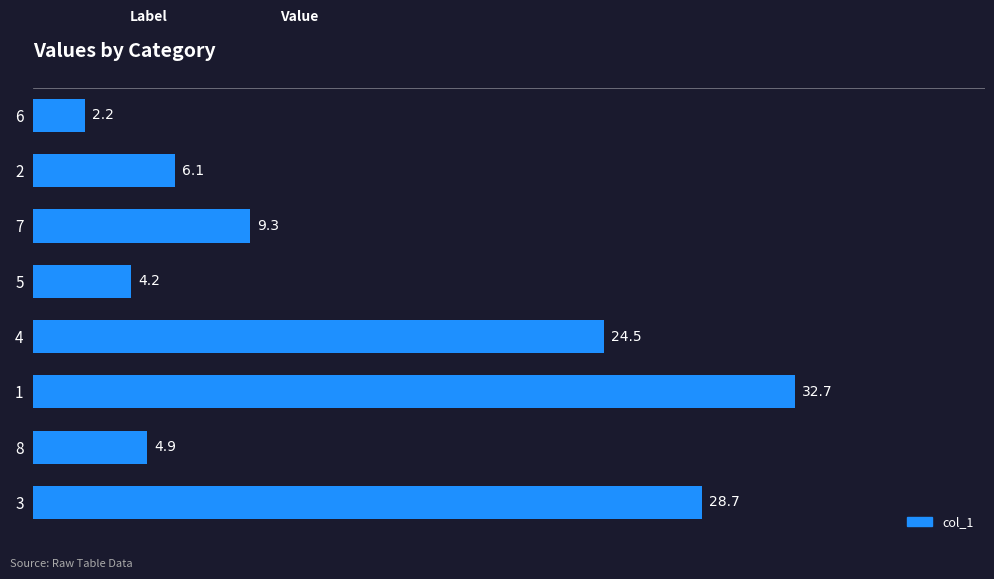

Which label corresponds to the largest value in the chart?

1